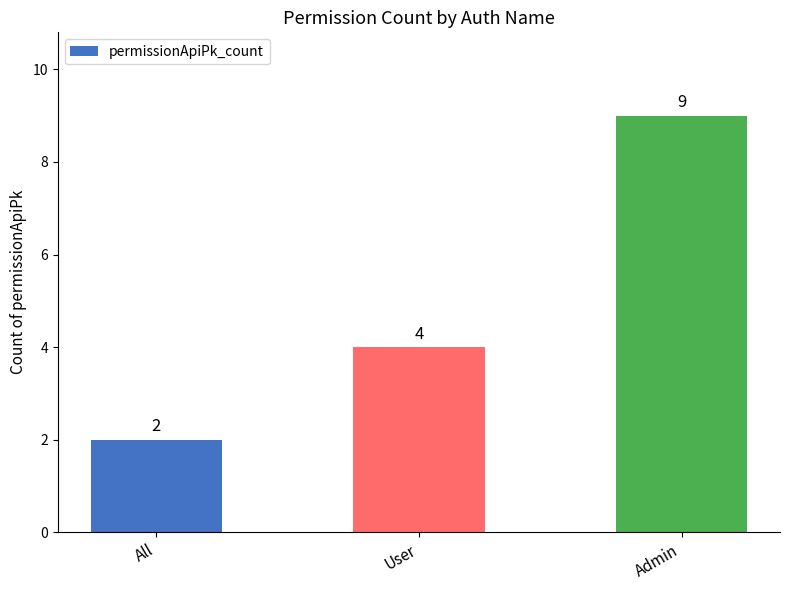

Reading left to right, list all the values displayed in this chart.

All=2	User=4	Admin=9